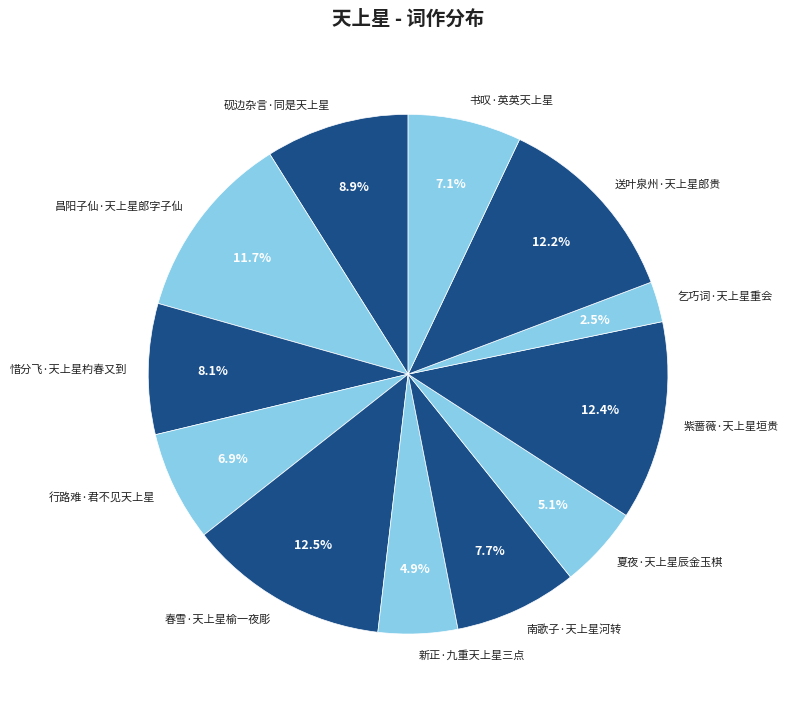

How many segments does this pie chart have?

12